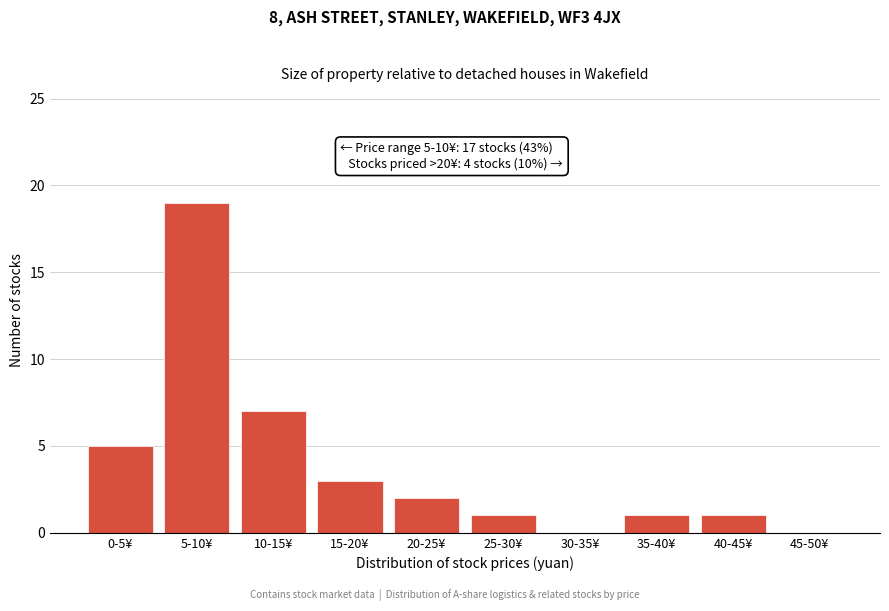

Reading right to left, list all the values displayed in this chart.

45-50¥=0	40-45¥=1	35-40¥=1	30-35¥=0	25-30¥=1	20-25¥=2	15-20¥=3	10-15¥=7	5-10¥=19	0-5¥=5